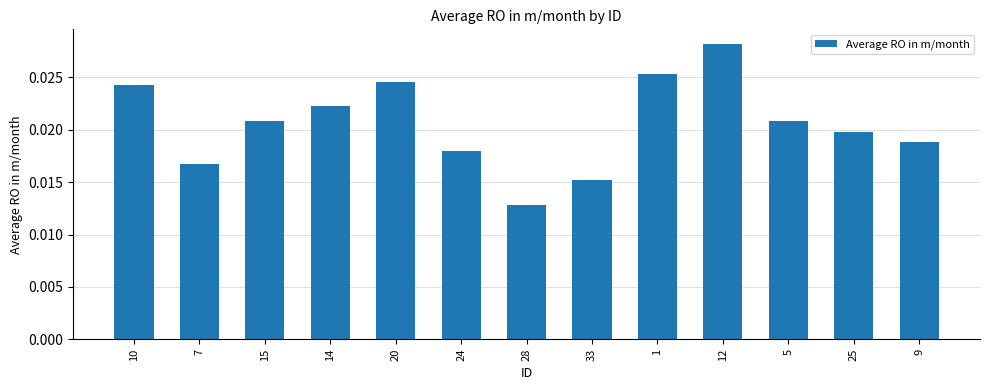

Count the number of data series in this chart.

1